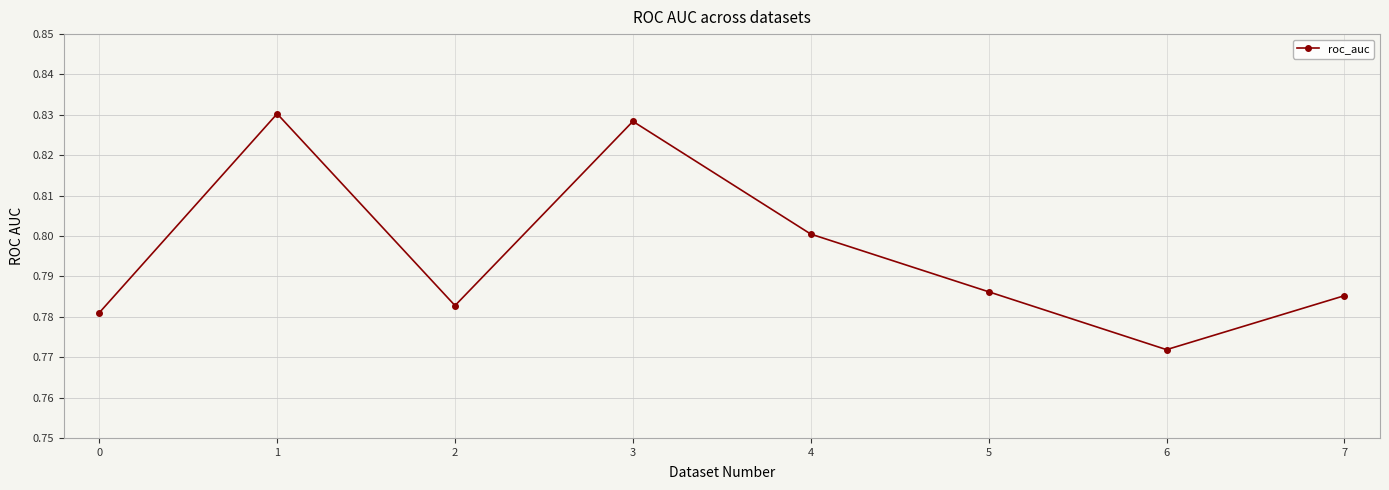

How many series are shown in this chart?

1